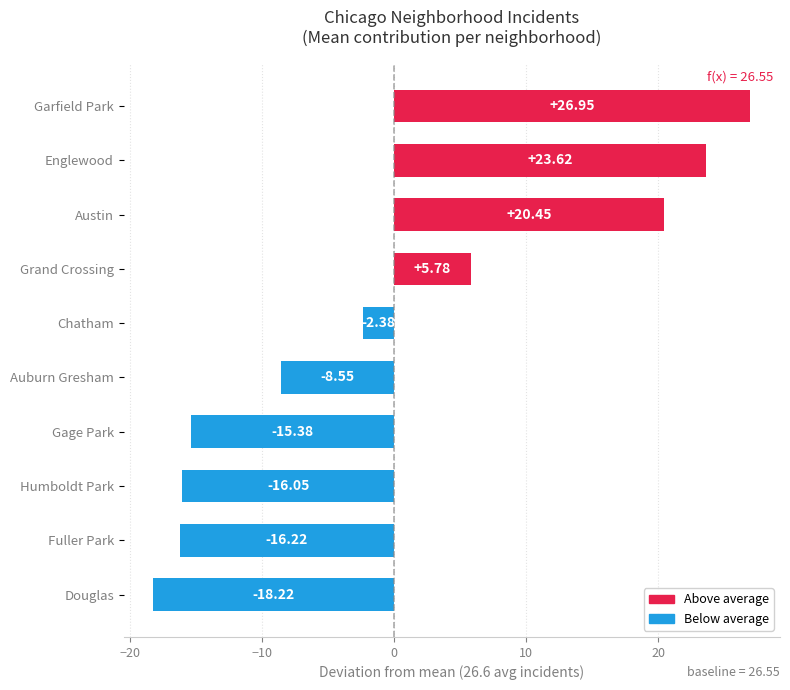

Rank the categories by value from lowest to highest.

Douglas, Fuller Park, Humboldt Park, Gage Park, Auburn Gresham, Chatham, Grand Crossing, Austin, Englewood, Garfield Park